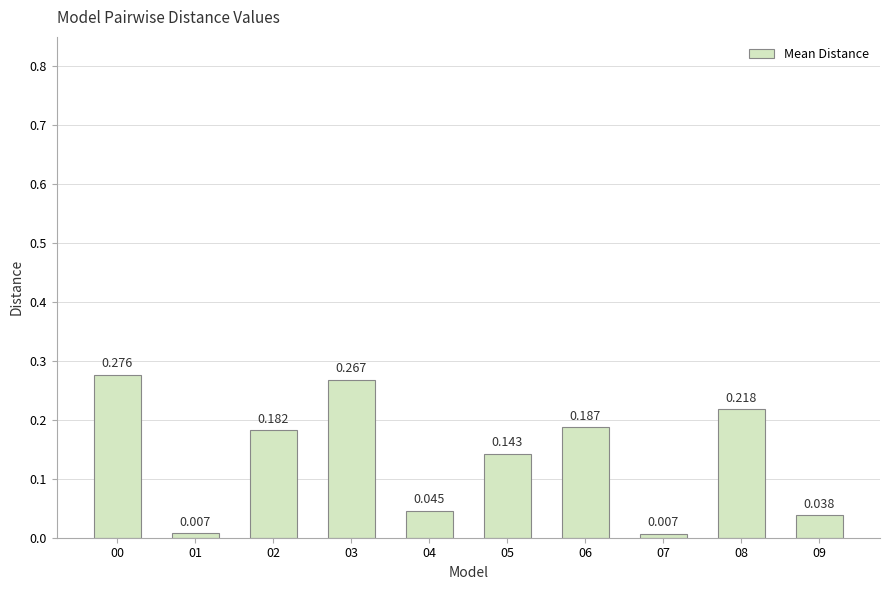

Between 01 and 00, which is larger?

00